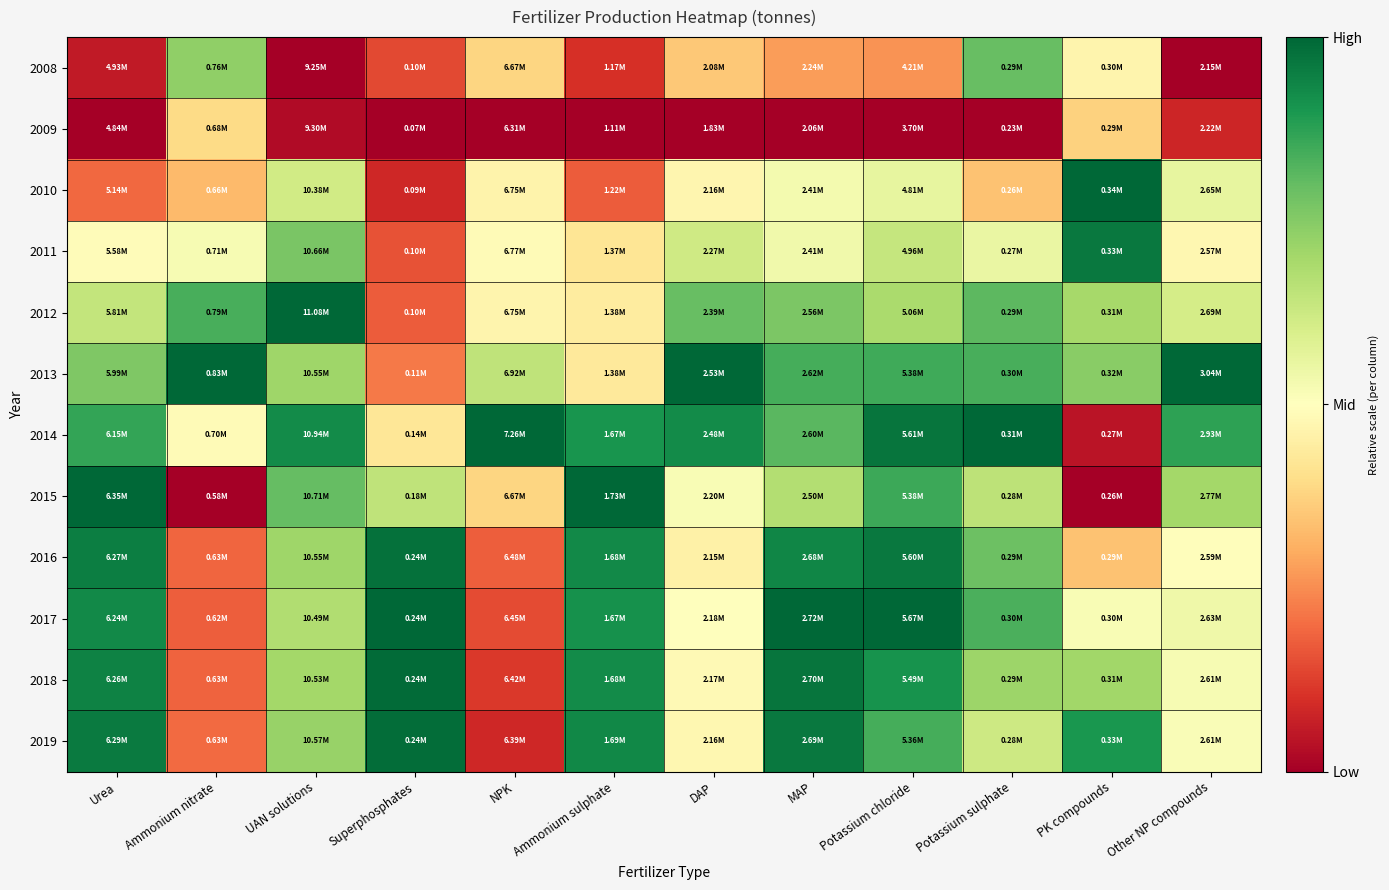

At which category is the sum across all series the highest?

Potassium chloride